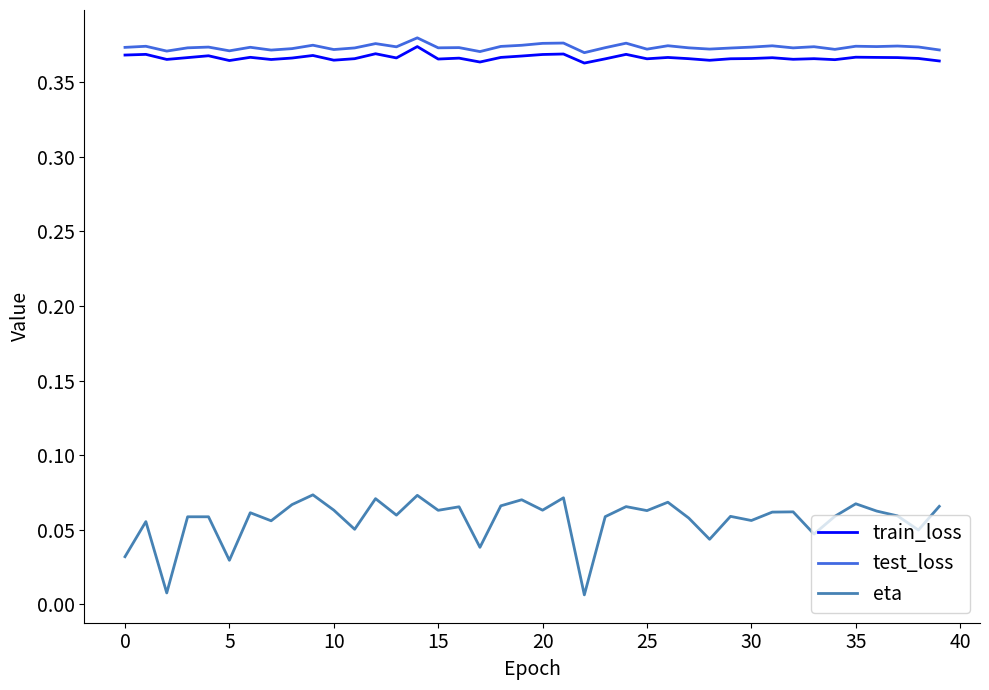

True or false: train_loss and eta intersect in this chart.

False